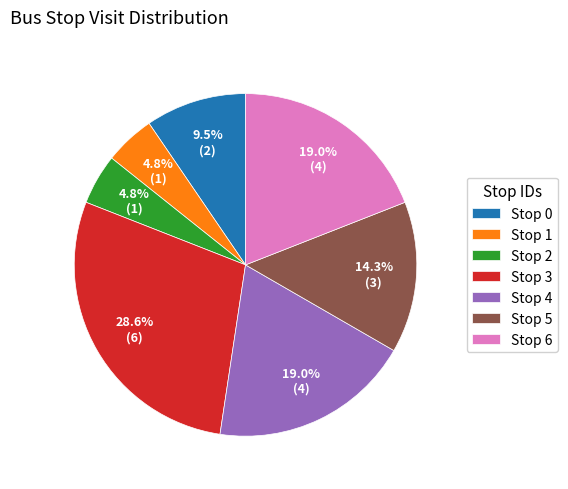

Is there a majority slice in this chart?

No